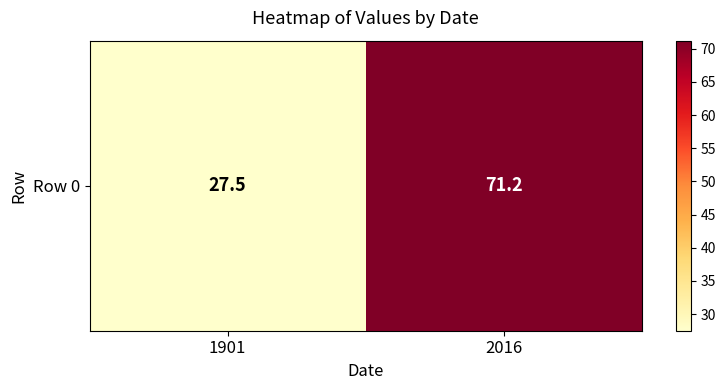

What is the change in value from 1901 to 2016?

+43.7